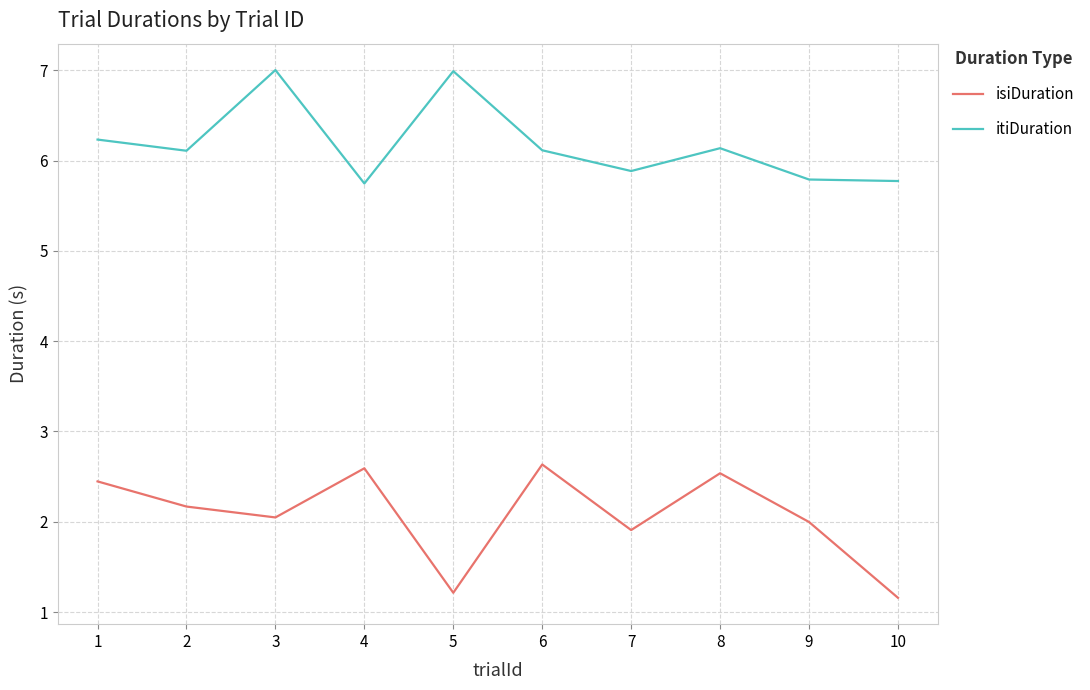

Which series changed the most between 1 and 9?

isiDuration